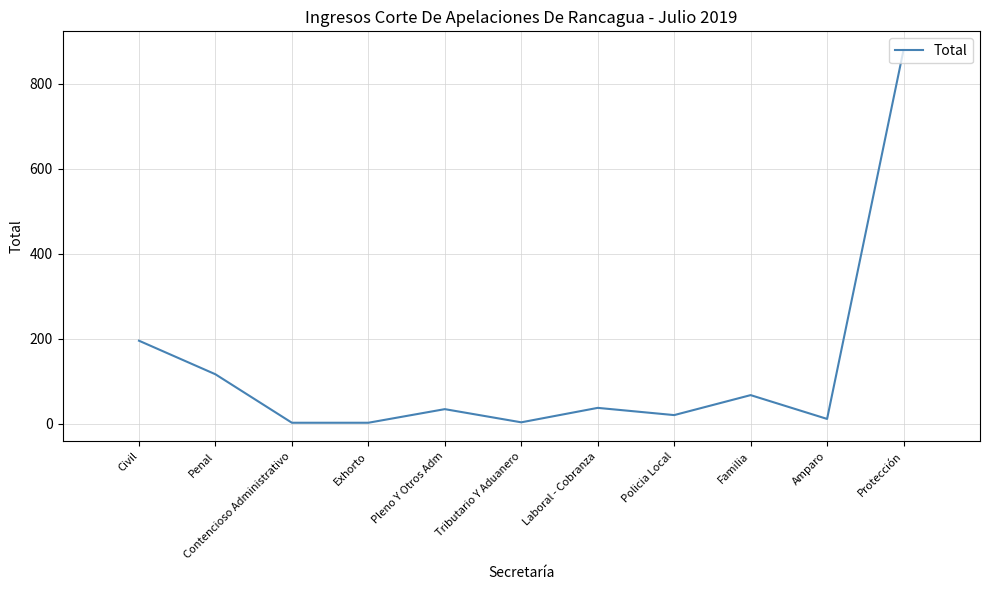

What is the difference between the maximum and minimum values?

877